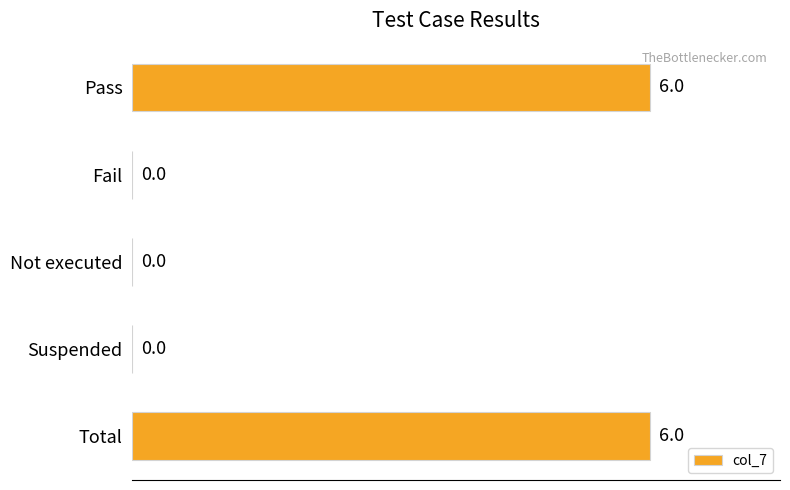

Which has a higher value, Total or Suspended?

Total